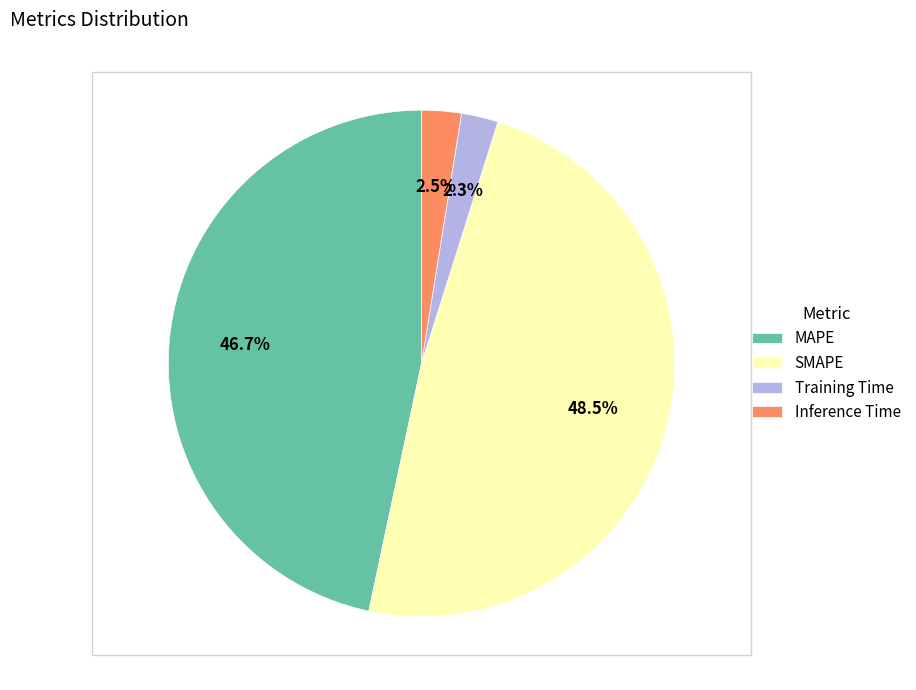

To the nearest percent, what percentage of the pie is MAPE?

47%